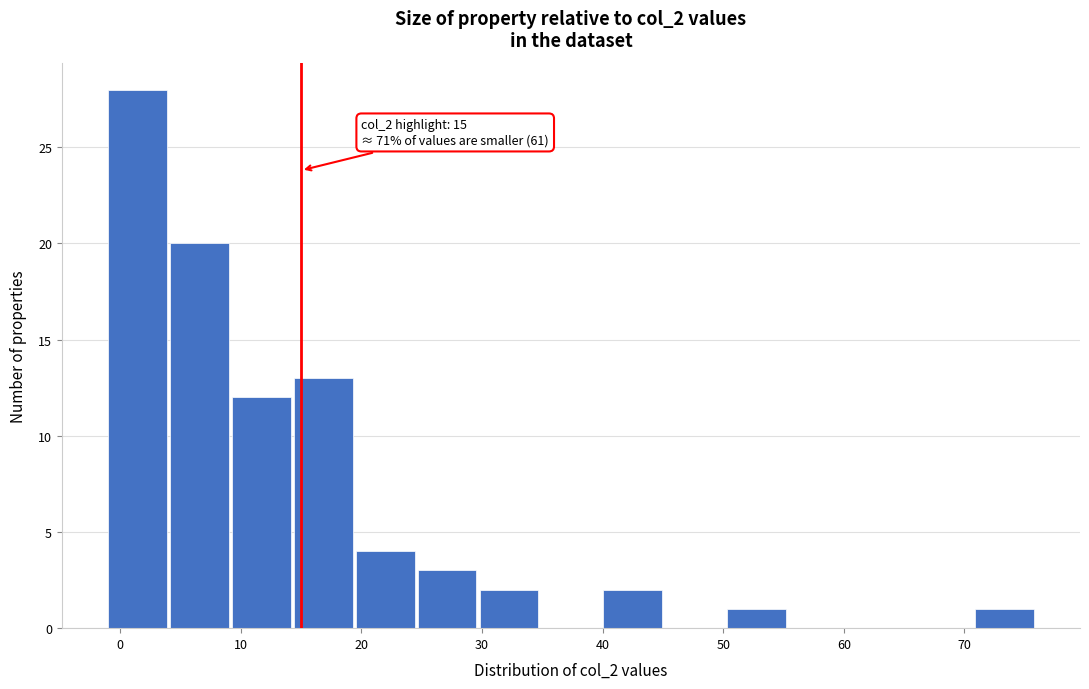

Over which range of the x-axis is the bar tallest?

-1 to 4